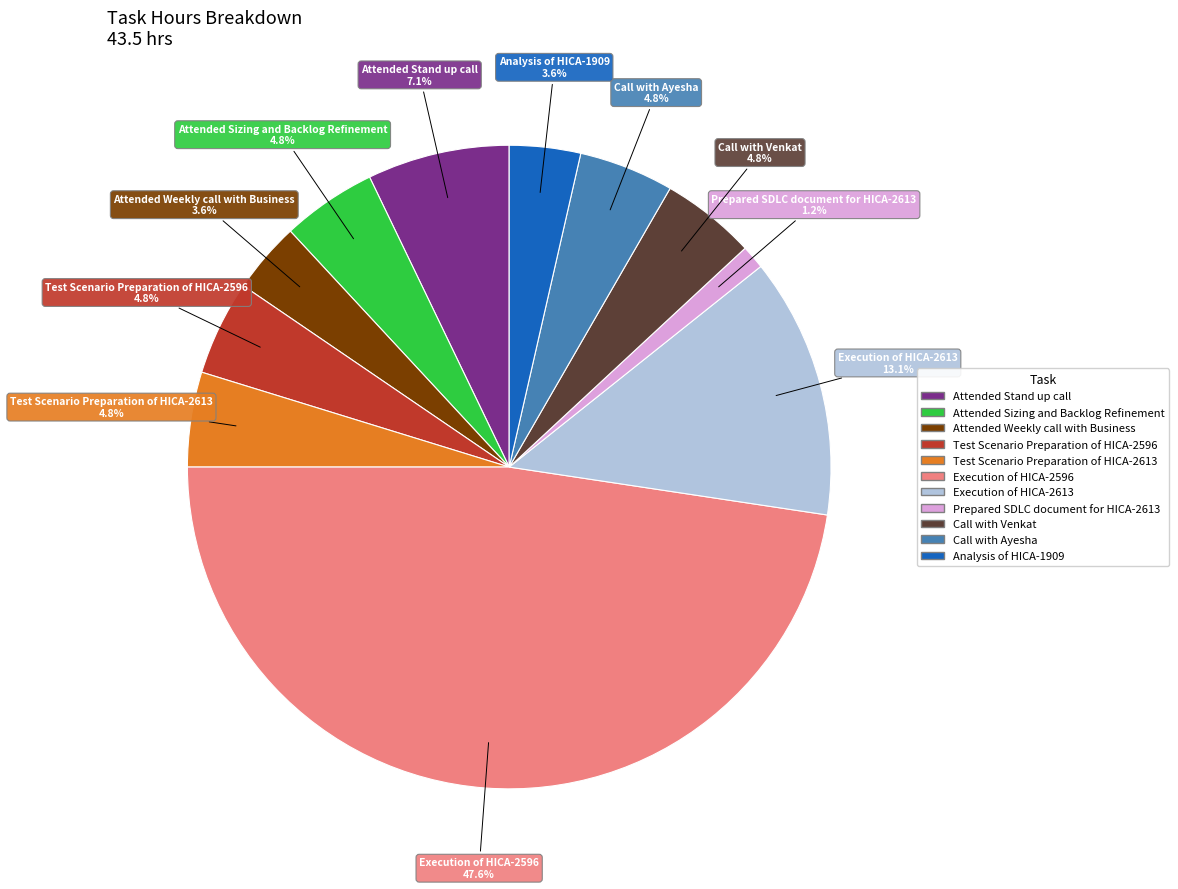

Is there any slice that represents more than half of the pie?

No